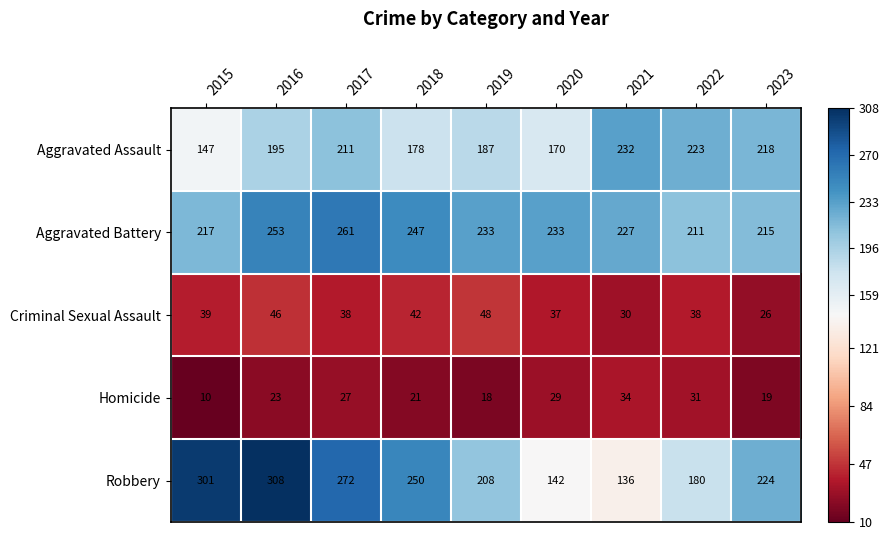

What is the spread (max minus min) of values at 2022?

192